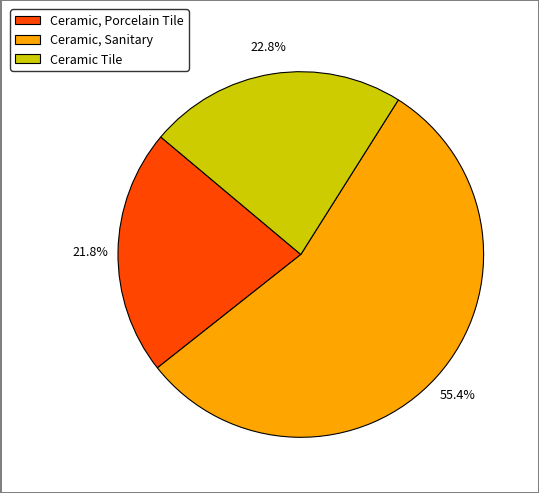

Which slice is the smallest?

Ceramic, Porcelain Tile